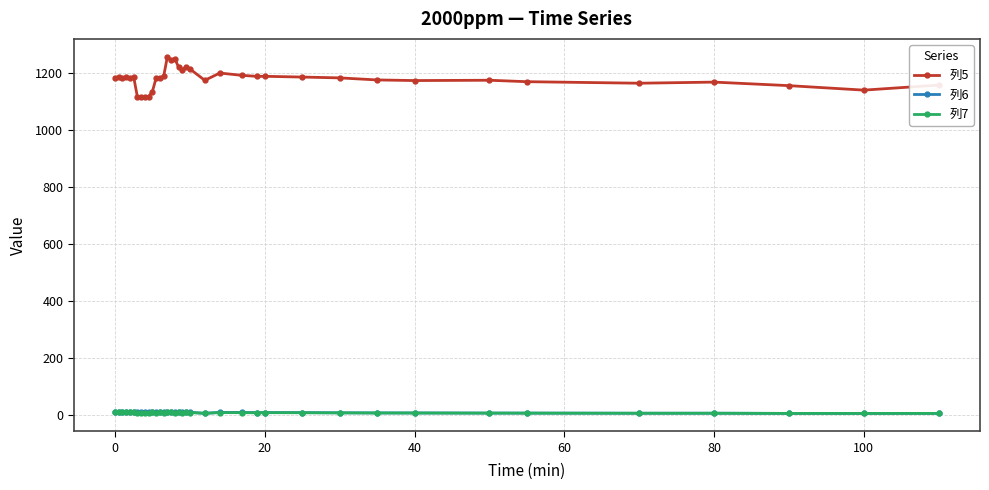

True or false: 列7 has more than 2 interior local peaks.

True